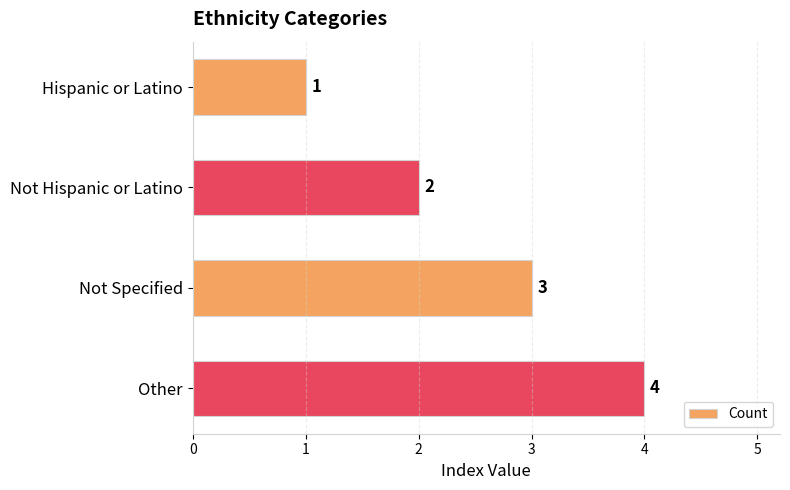

What is the difference between the second highest and second lowest values?

1